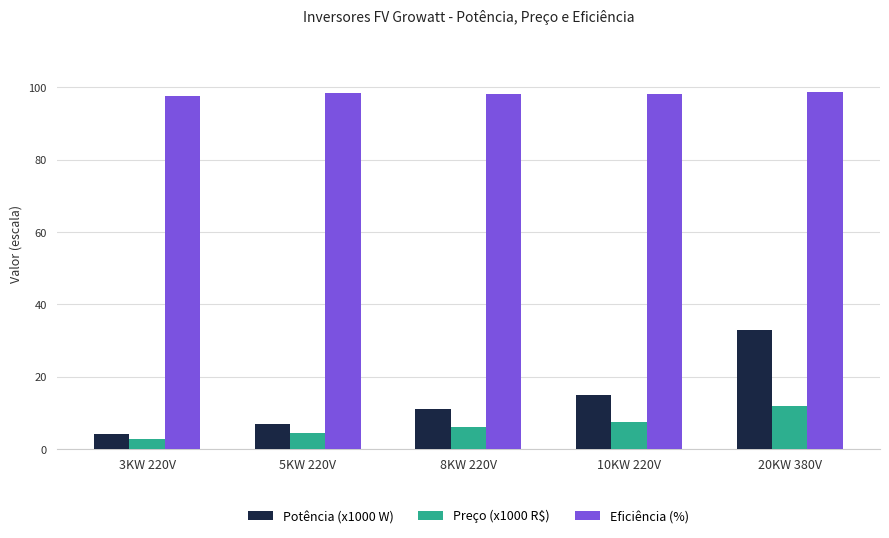

Rank the series at 20KW 380V from lowest to highest value.

Preço (x1000 R$), Potência (x1000 W), Eficiência (%)